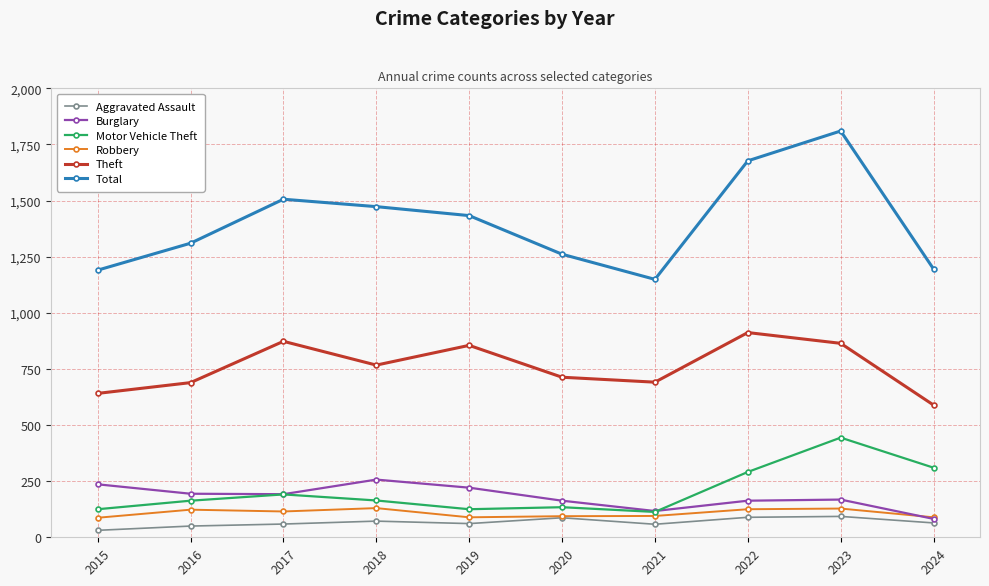

What is the difference between the maximum and minimum values in the Burglary series?

175